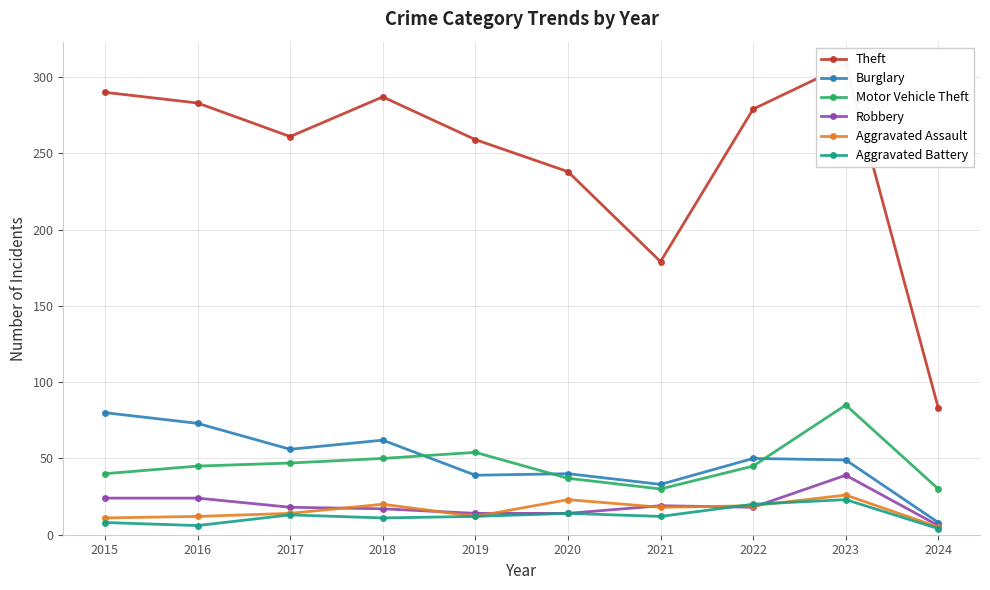

Where does the Robbery series first go above 18?

2015